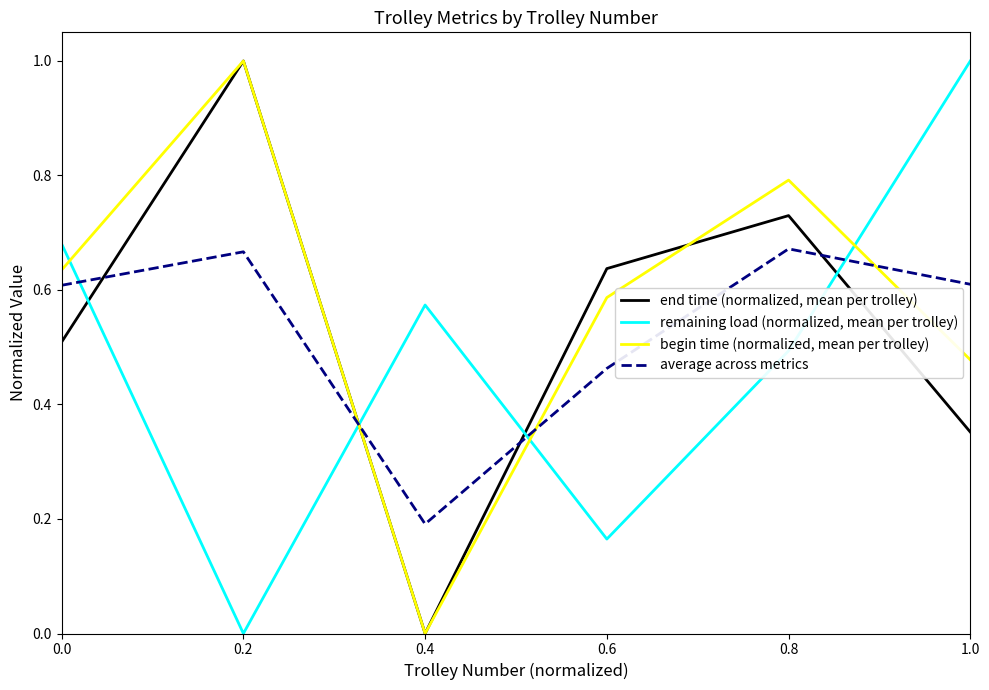

What are all the series names shown in the legend?

end time (normalized, mean per trolley), remaining load (normalized, mean per trolley), begin time (normalized, mean per trolley), average across metrics